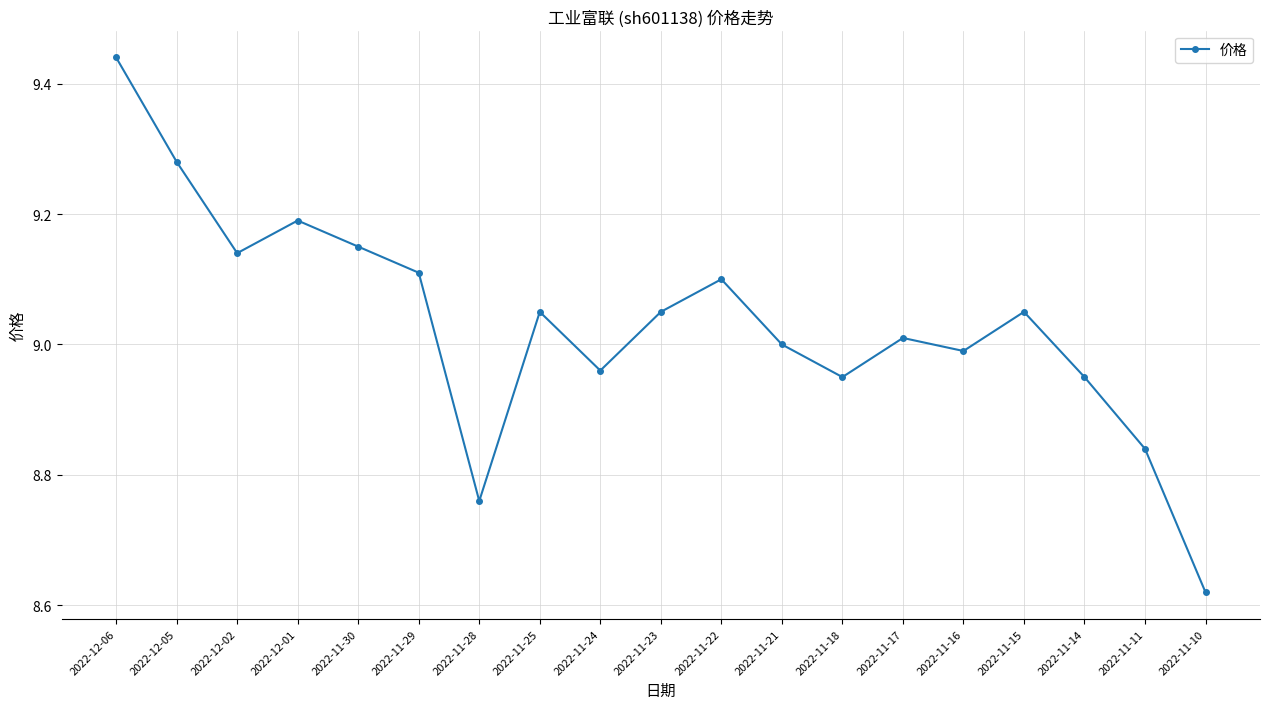

At which category does the chart reach its minimum across all series?

2022-11-10